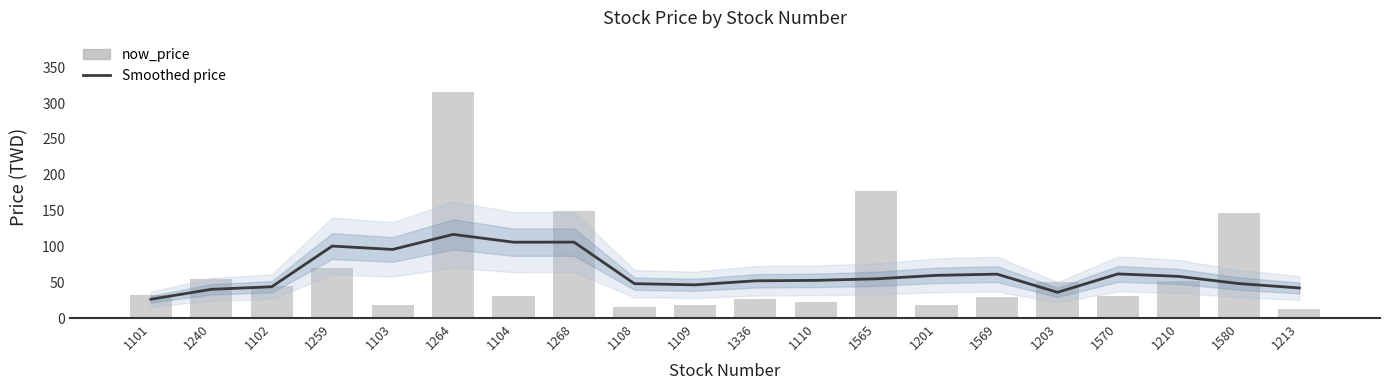

At how many categories does at least one series exceed 173?

2